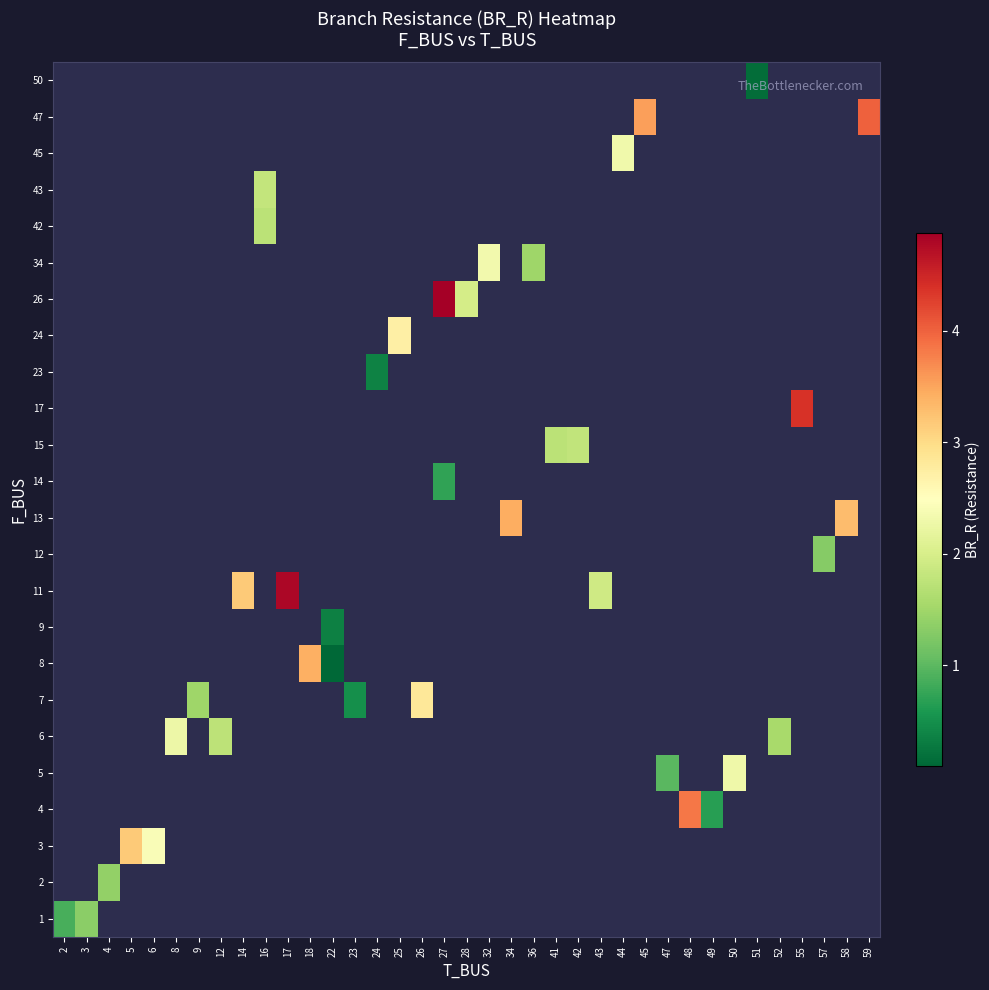

How many series are shown in this chart?

24